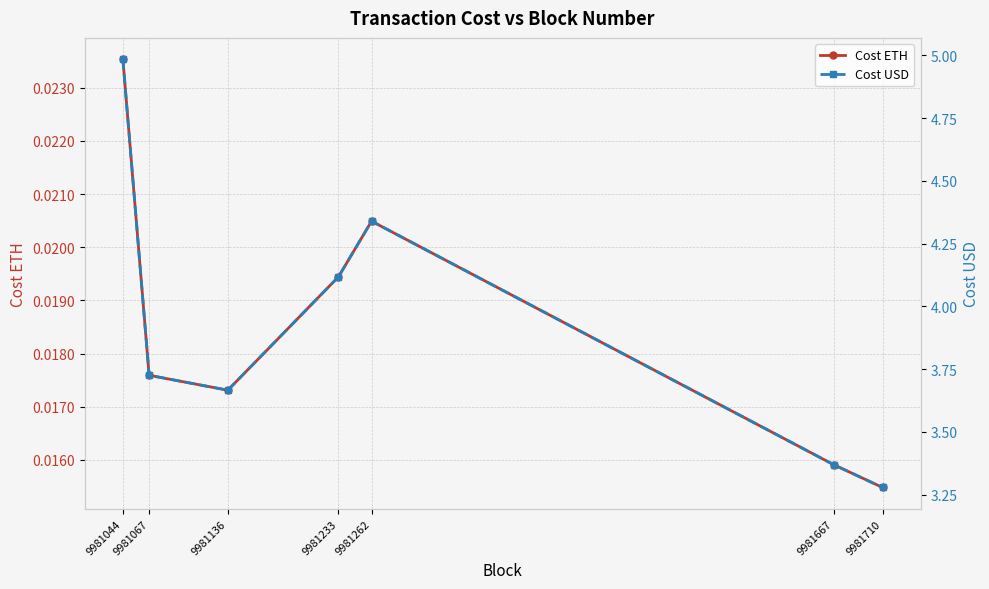

At 9981710, list the series in order from smallest to largest.

Cost ETH, Cost USD